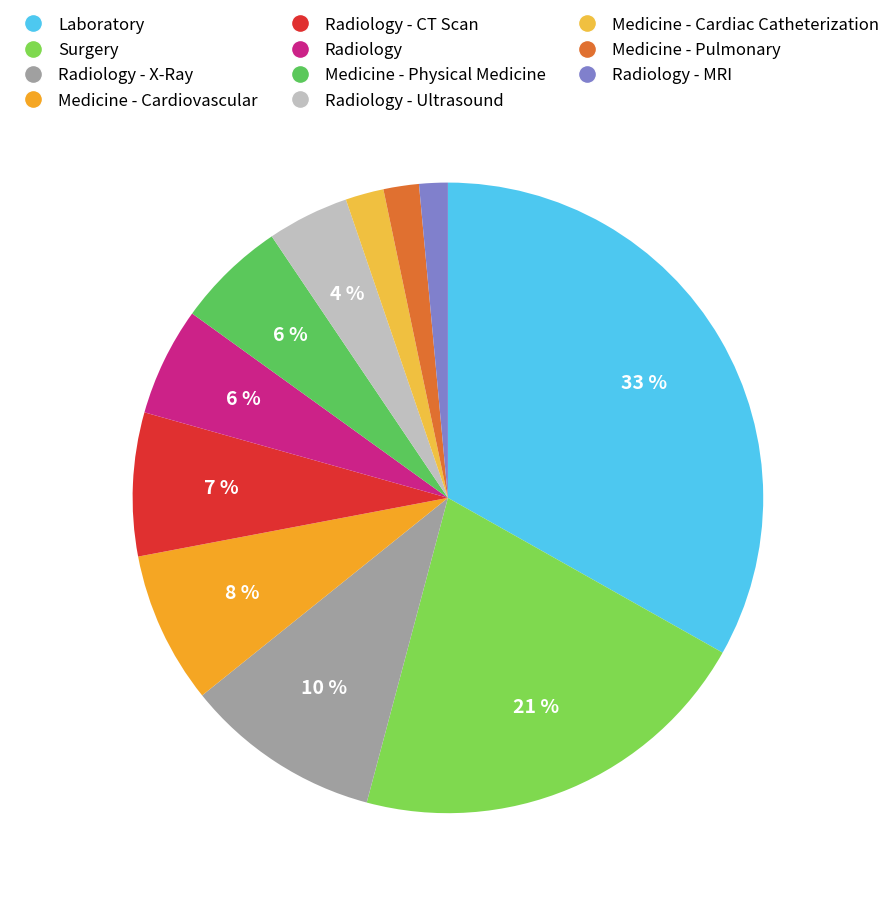

Which slice is the largest?

Laboratory